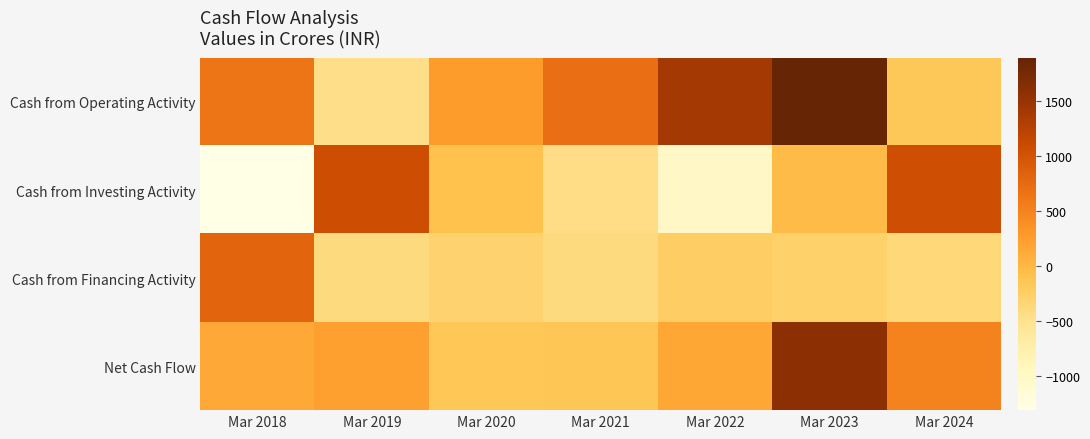

Reading right to left, transcribe all the data shown in this chart.

Cash from Operating Activity: Mar 2024=-172	Mar 2023=1889	Mar 2022=1398	Mar 2021=710	Mar 2020=253	Mar 2019=-451	Mar 2018=631
Cash from Investing Activity: Mar 2024=1056	Mar 2023=-35	Mar 2022=-1007	Mar 2021=-443	Mar 2020=-97	Mar 2019=1074	Mar 2018=-1312
Cash from Financing Activity: Mar 2024=-371	Mar 2023=-276	Mar 2022=-239	Mar 2021=-405	Mar 2020=-309	Mar 2019=-409	Mar 2018=812
Net Cash Flow: Mar 2024=513	Mar 2023=1578	Mar 2022=152	Mar 2021=-138	Mar 2020=-154	Mar 2019=214	Mar 2018=131